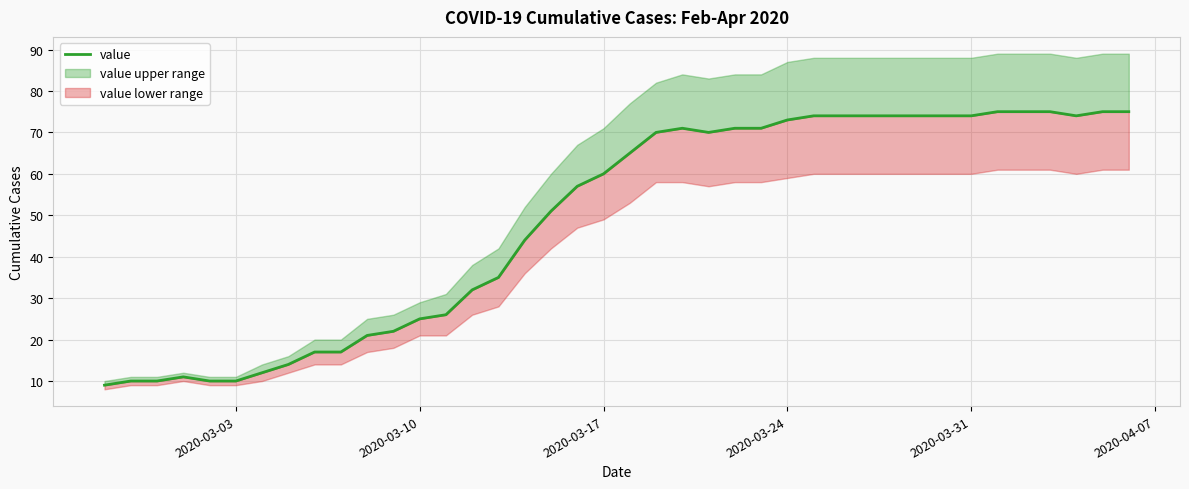

Reading right to left, list all the values displayed in this chart.

75	75	74	75	75	75	74	74	74	74	74	74	74	73	71	71	70	71	70	65	60	57	51	44	35	32	26	25	22	21	17	17	14	12	10	10	11	10	10	9